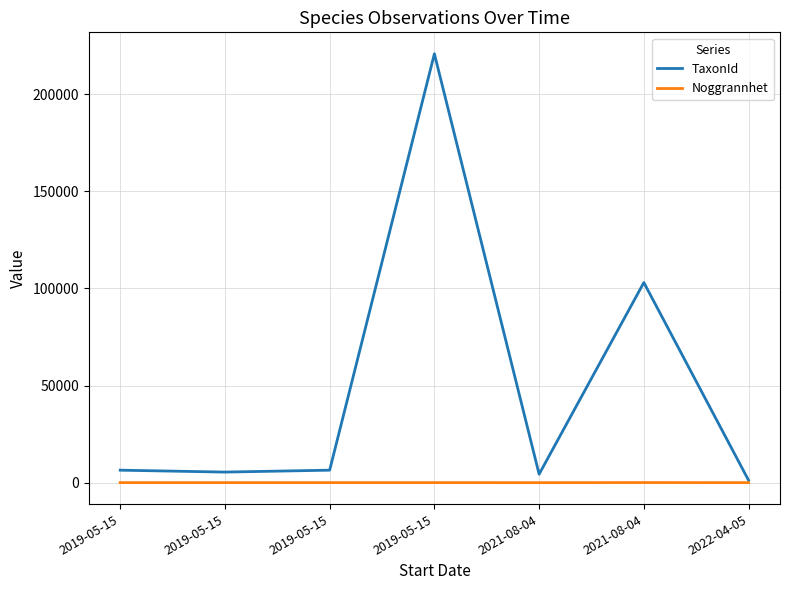

What is the highest value of the TaxonId series?

220787